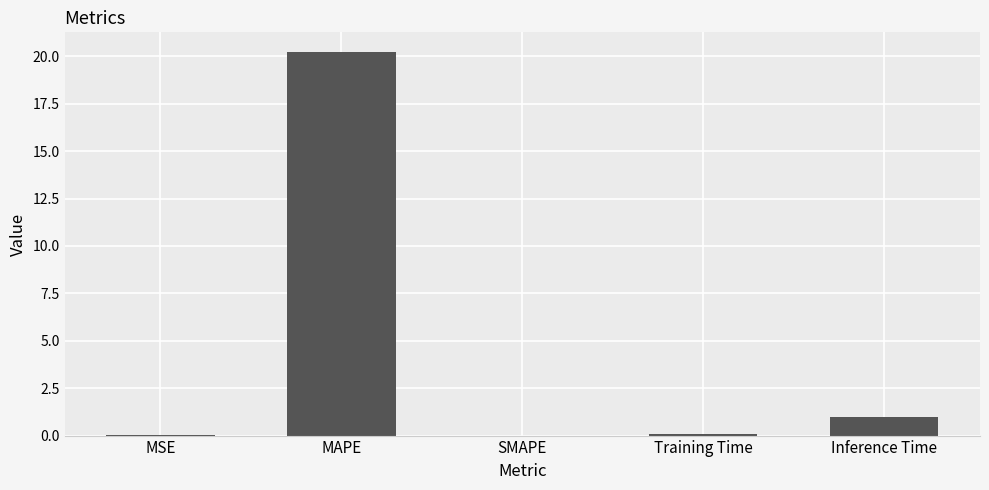

The value at SMAPE is -8.9. True or false?

False